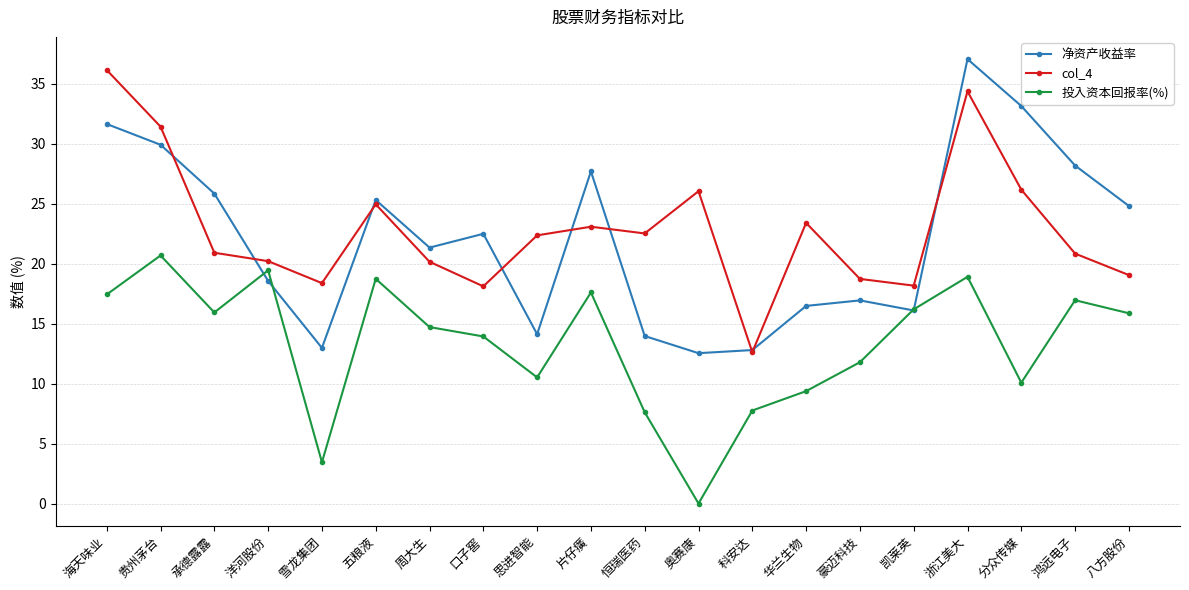

What is the maximum value shown in the chart?

37.0